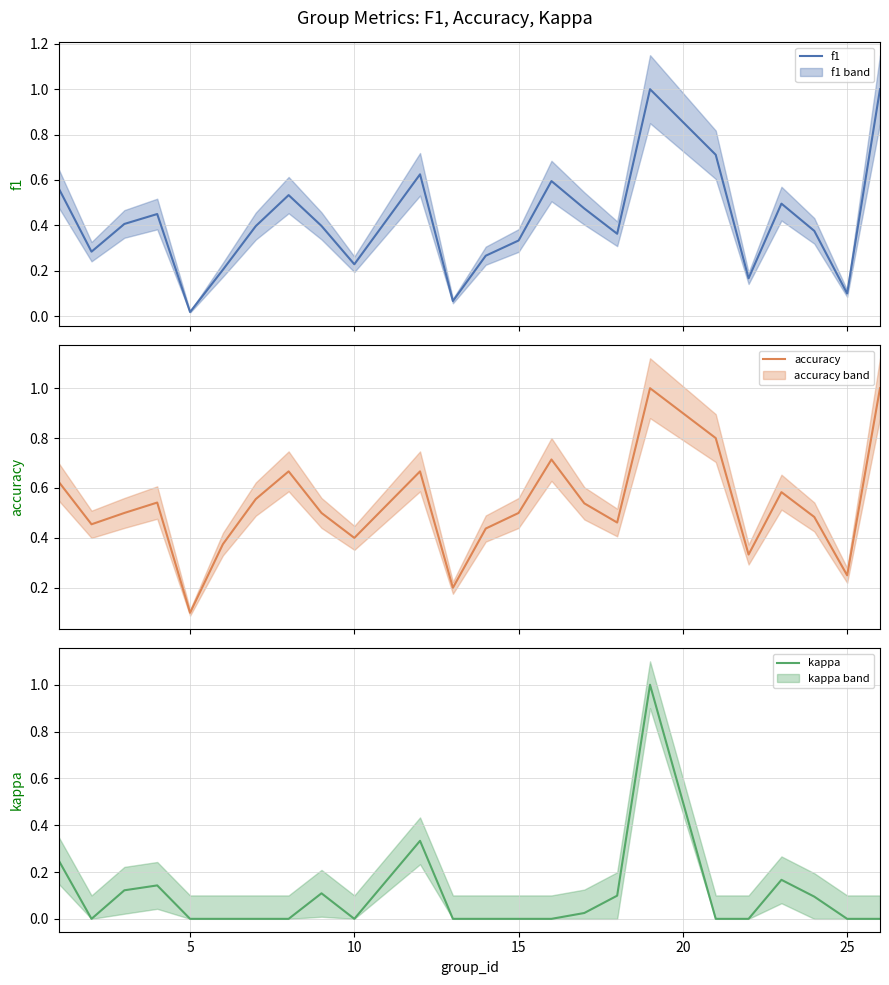

What is the maximum value for kappa?

1.0